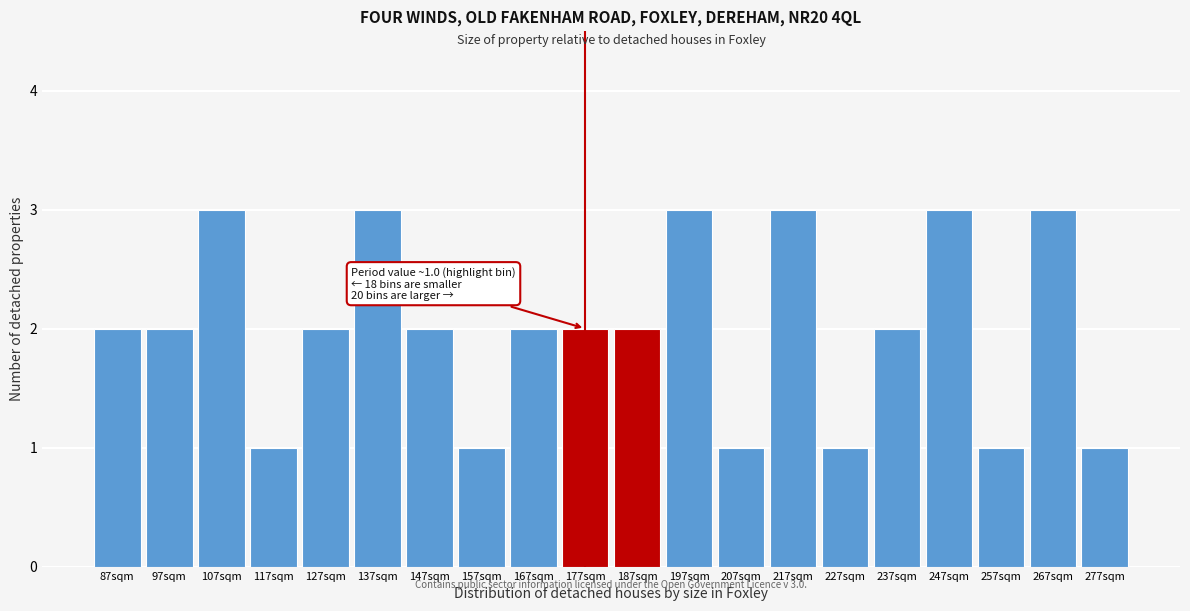

Reading left to right, extract all data points from this chart.

2	2	3	1	2	3	2	1	2	2	2	3	1	3	1	2	3	1	3	1